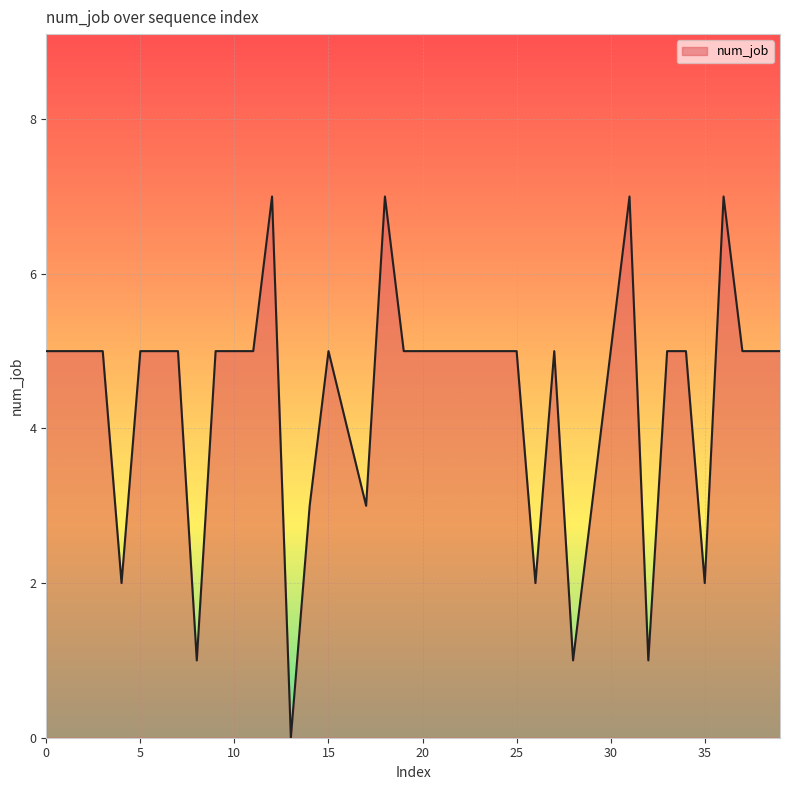

What is the maximum value shown in the chart?

7